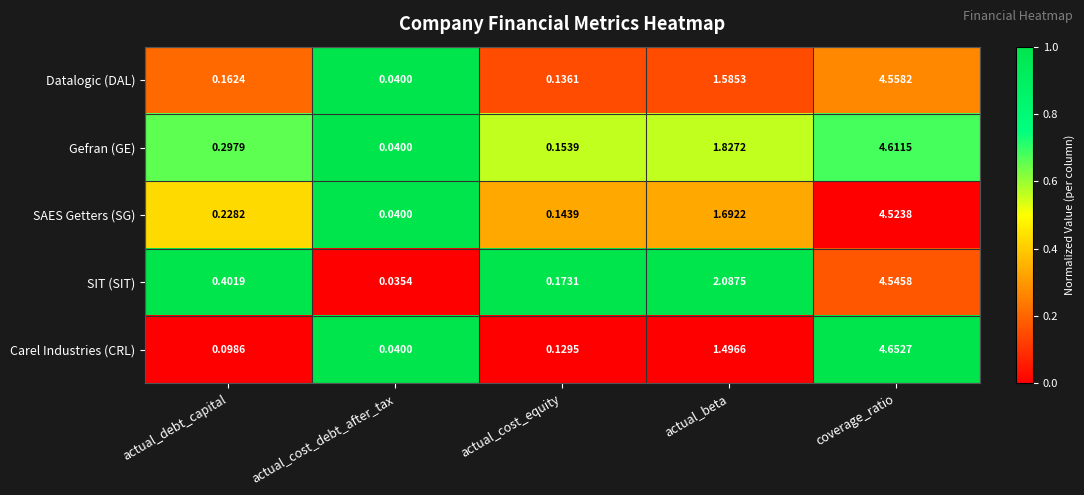

Between actual_cost_debt_after_tax and actual_cost_equity, which series saw the biggest shift?

SIT (SIT)